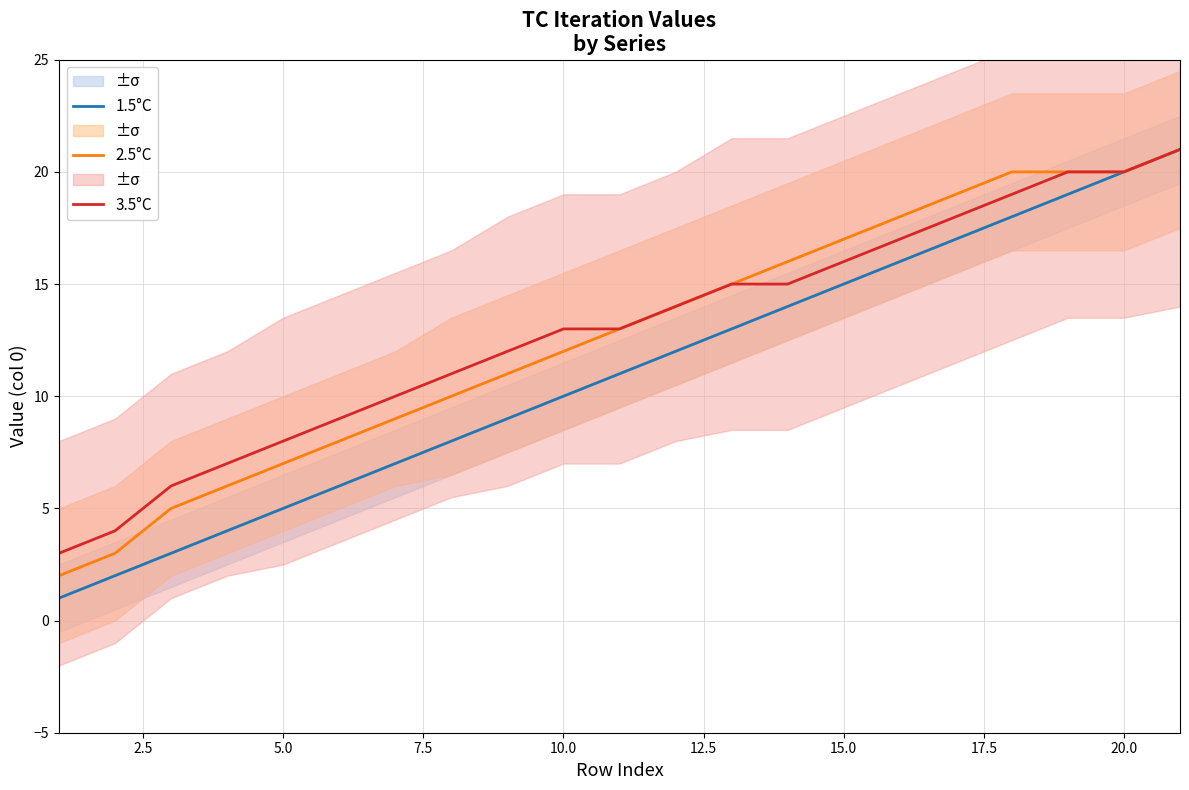

How many series are shown in this chart?

3